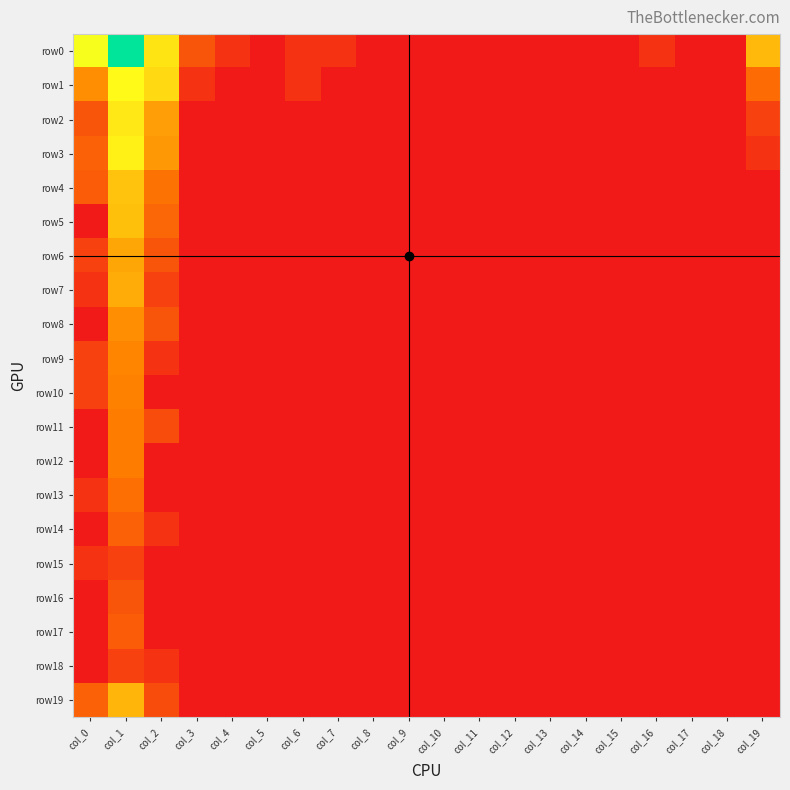

At col_2, list the series in order from smallest to largest.

row10, row12, row13, row15, row16, row17, row9, row14, row18, row7, row11, row19, row6, row8, row5, row4, row3, row2, row1, row0